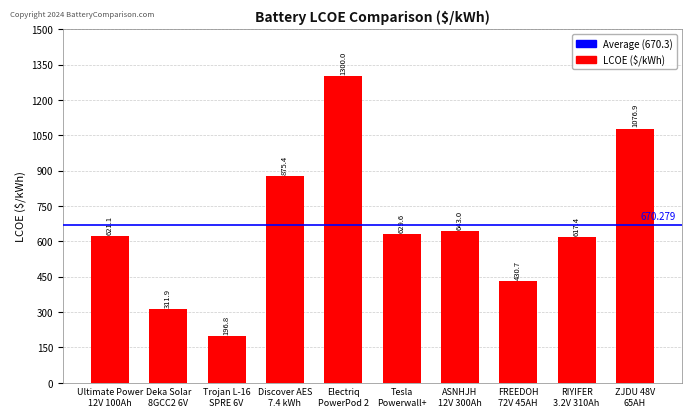

Are the bars grouped side by side (vs. stacked)?

No